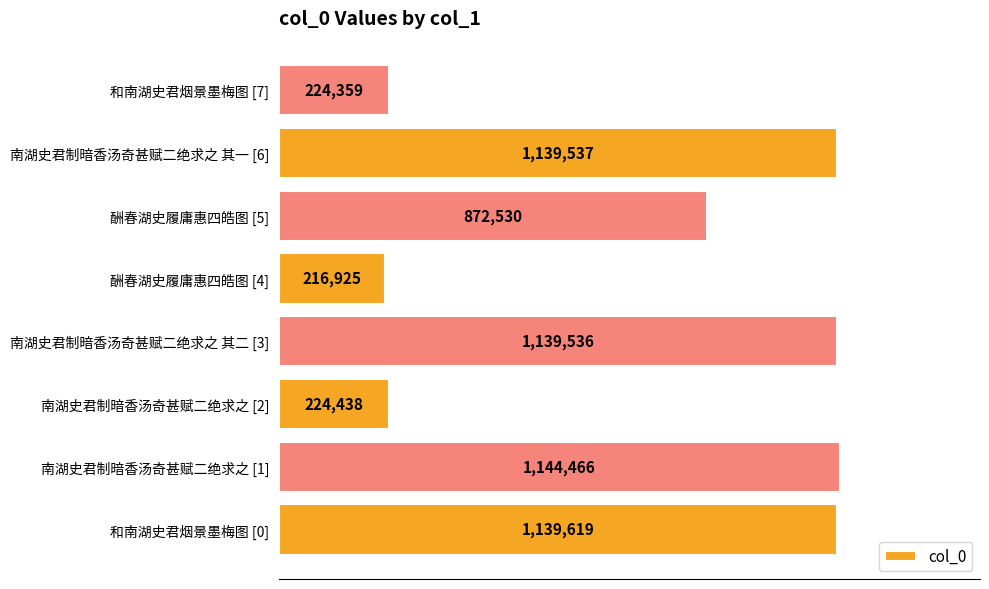

What is the smallest value displayed?

216925